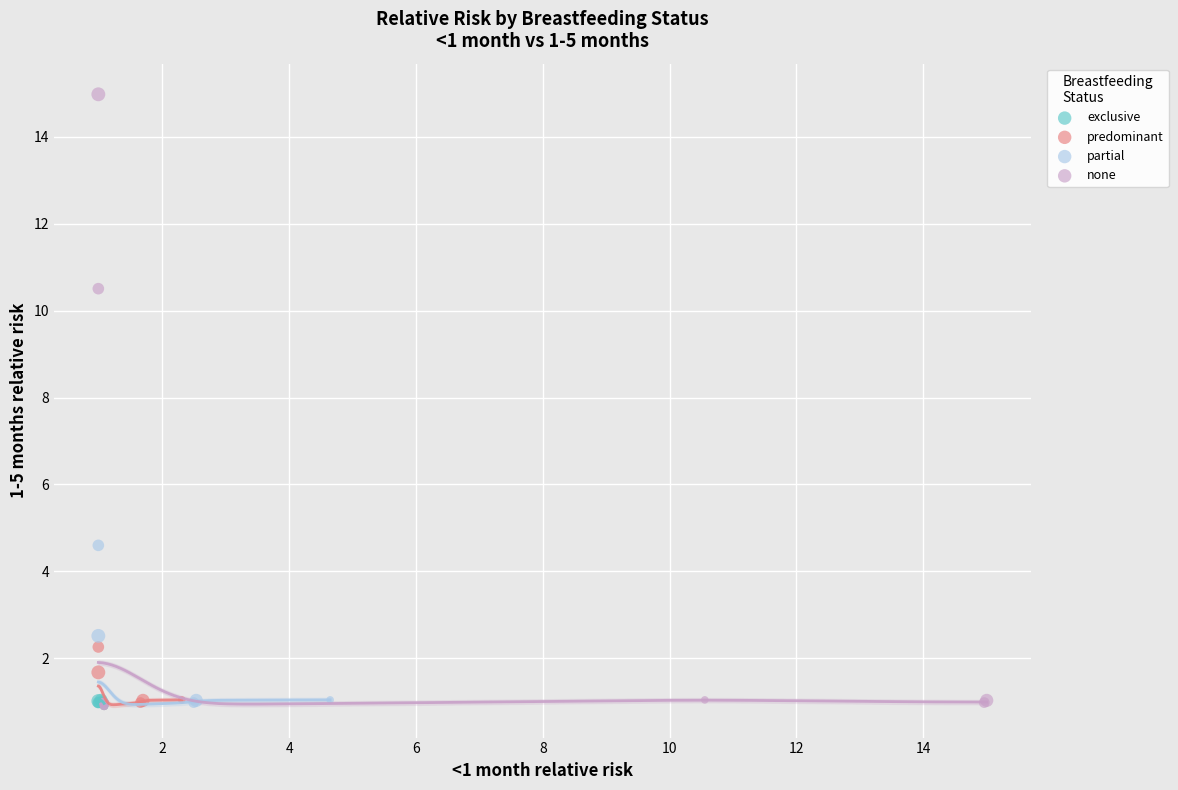

Which series has the largest Y range (max minus min)?

none